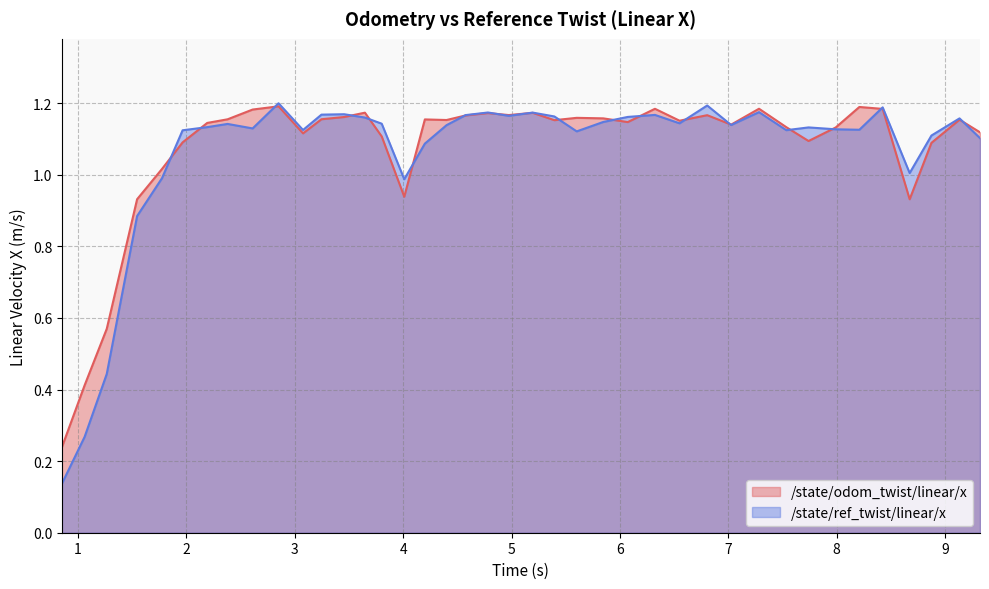

How many intersections are there between /state/odom_twist/linear/x and /state/ref_twist/linear/x?

18